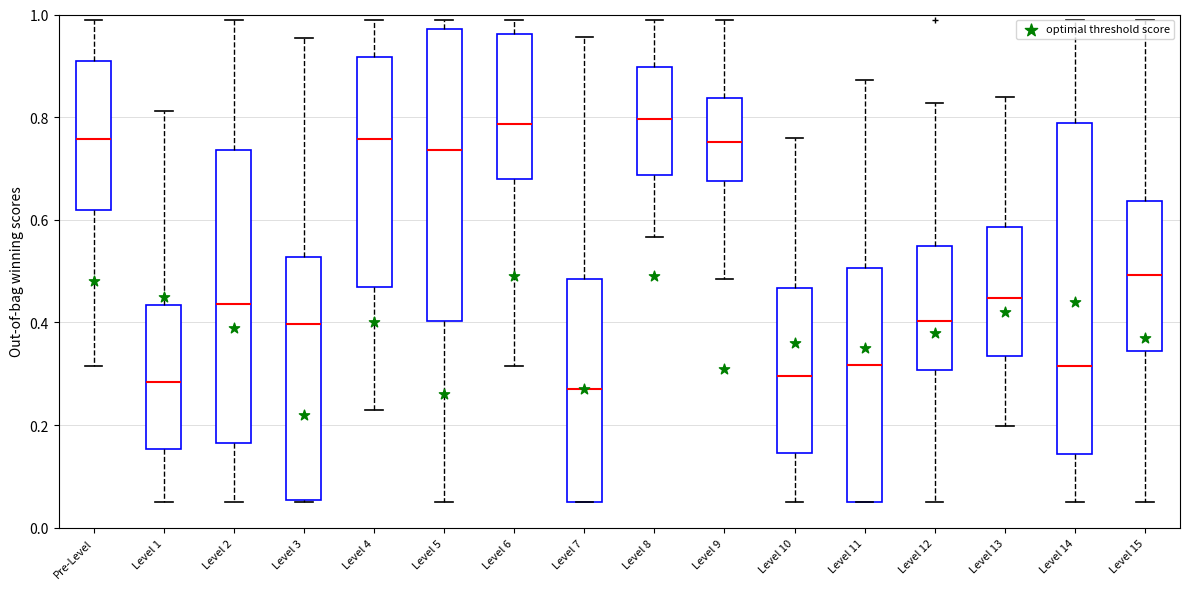

Where does the lower whisker of the box for Level 5 end on the y-axis? The values are not printed on the chart, so give them approximately, as read against the axis.

0.06